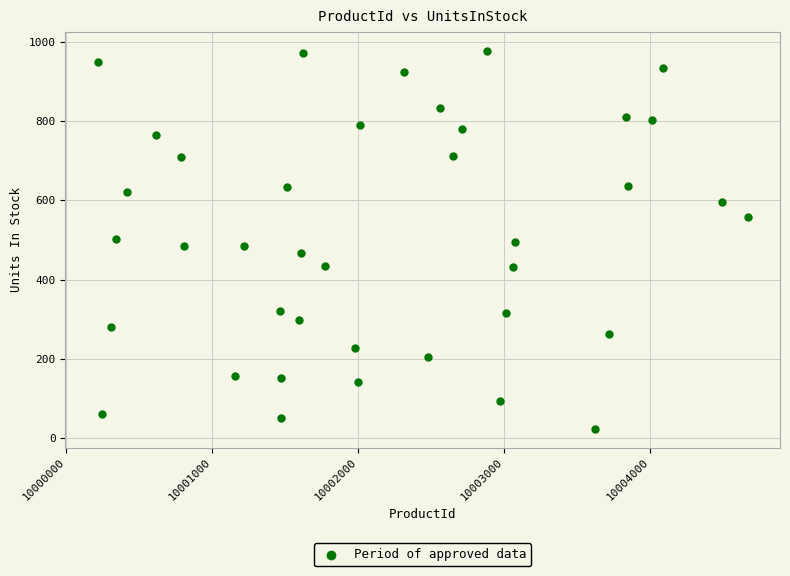

What is the range of X values (max minus min)?

4452